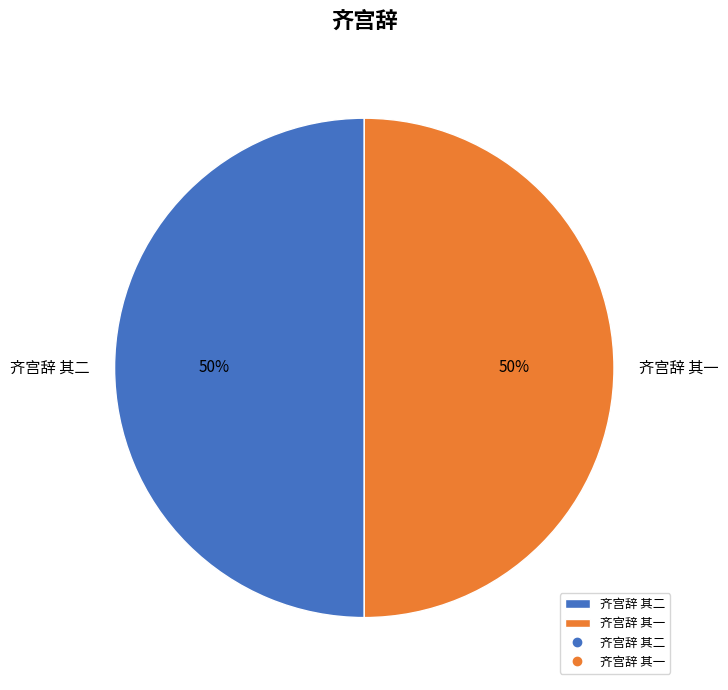

What is the ratio of the value at 齐宫辞 其一 to the value at 齐宫辞 其二?

1.0